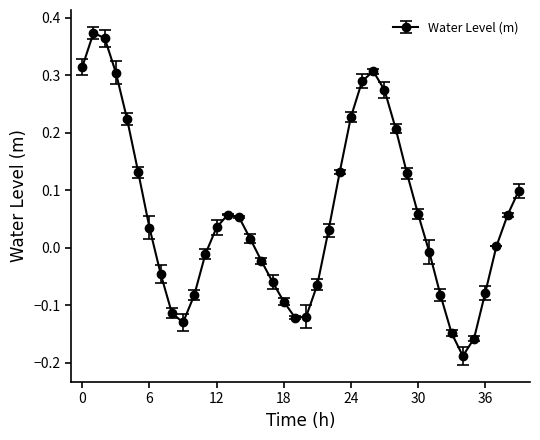

How many lines are shown in the chart?

1